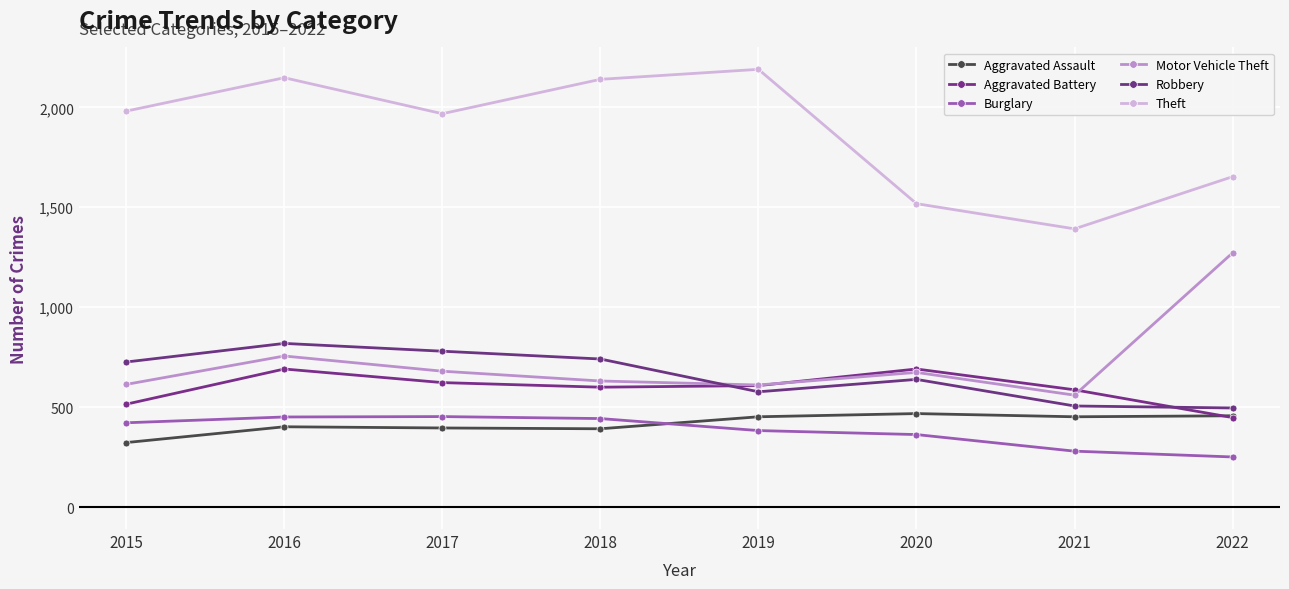

What is the value of the Robbery point at the 3rd from the left?

780